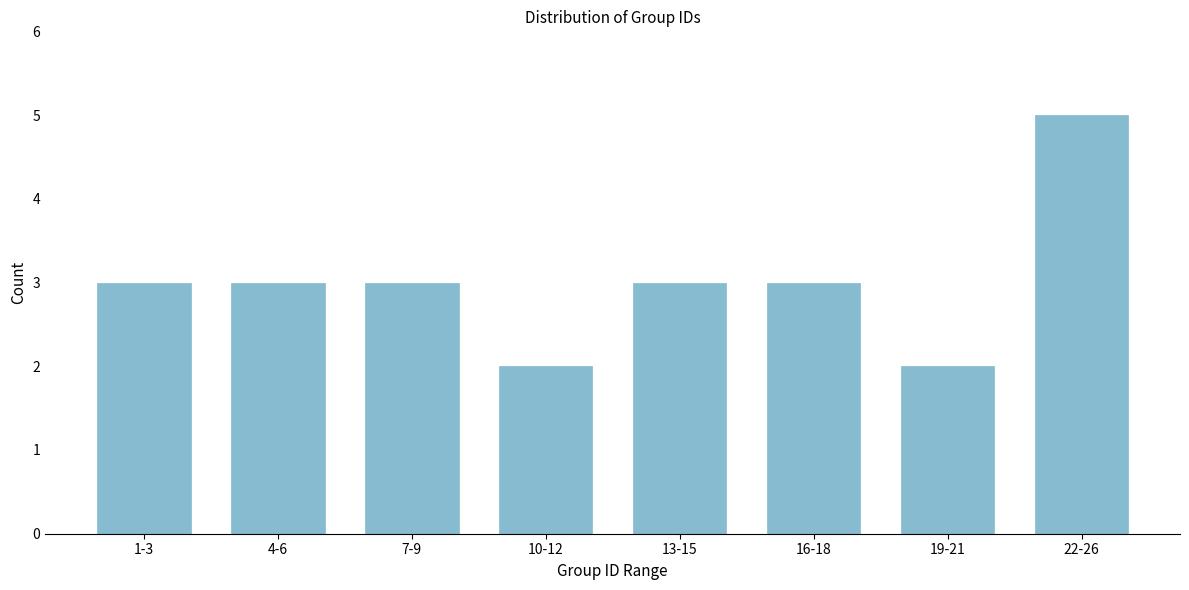

Reading right to left, transcribe all the data shown in this chart.

5	2	3	3	2	3	3	3